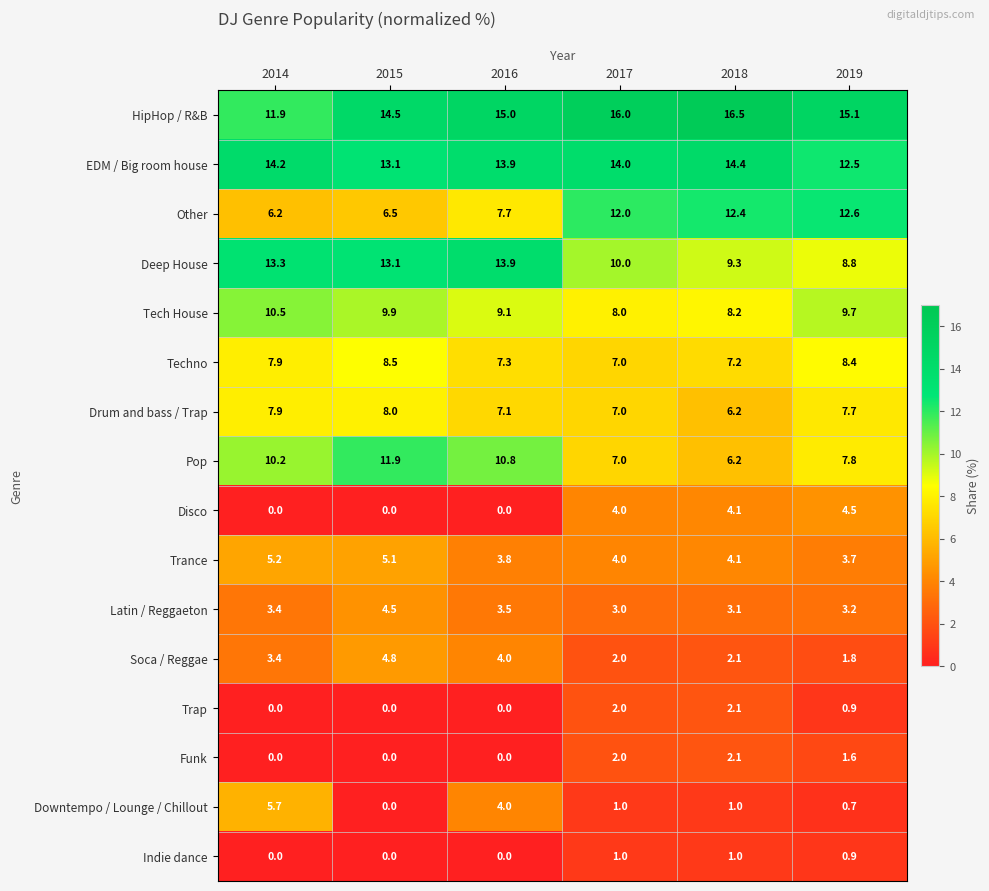

What is the difference between the highest and lowest values at 2017?

15.0